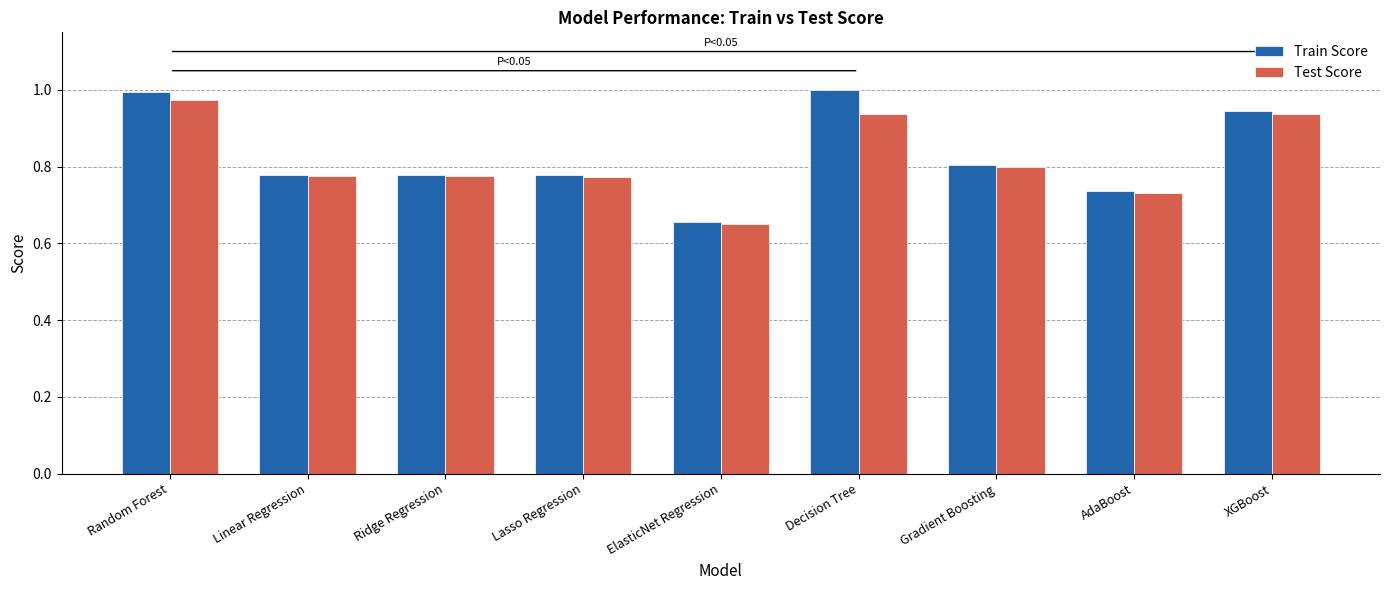

Which category has the lowest value in the Train Score series?

ElasticNet Regression